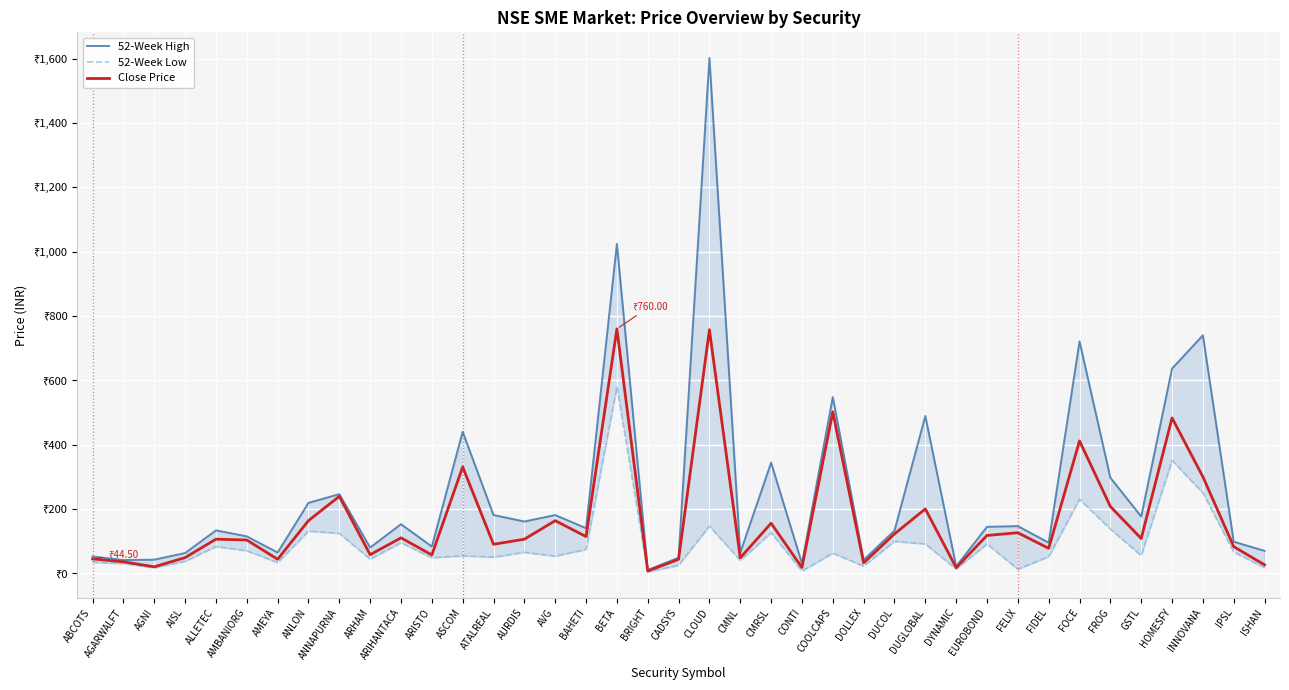

Reading right to left, list all the values displayed in this chart.

52-Week High: ISHAN=69.5	IPSL=98.0	INNOVANA=740.0	HOMESFY=636.5	GSTL=176.4	FROG=297.0	FOCE=721.0	FIDEL=95.0	FELIX=146.5	EUROBOND=144.3	DYNAMIC=21.4	DUGLOBAL=489.0	DUCOL=132.6	DOLLEX=41.5	COOLCAPS=548.0	CONTI=30.1	CMRSL=343.9	CMNL=64.0	CLOUD=1602.4	CADSYS=48.3	BRIGHT=10.0	BETA=1024.4	BAHETI=140.0	AVG=180.9	AURDIS=160.8	ATALREAL=181.0	ASCOM=440.0	ARISTO=83.0	ARIHANTACA=152.5	ARHAM=79.8	ANNAPURNA=245.9	ANLON=218.9	AMEYA=64.4	AMBANIORG=114.7	ALLETEC=133.2	AISL=62.8	AGNI=42.1	AGARWALFT=41.0	ABCOTS=52.0
52-Week Low: ISHAN=17.2	IPSL=66.0	INNOVANA=250.0	HOMESFY=350.6	GSTL=55.0	FROG=137.2	FOCE=230.1	FIDEL=51.7	FELIX=12.4	EUROBOND=91.2	DYNAMIC=13.0	DUGLOBAL=91.0	DUCOL=99.0	DOLLEX=22.1	COOLCAPS=62.3	CONTI=6.8	CMRSL=126.0	CMNL=40.1	CLOUD=146.5	CADSYS=25.0	BRIGHT=3.9	BETA=580.0	BAHETI=74.0	AVG=53.1	AURDIS=65.0	ATALREAL=50.0	ASCOM=54.1	ARISTO=48.2	ARIHANTACA=95.0	ARHAM=43.8	ANNAPURNA=124.0	ANLON=131.1	AMEYA=33.0	AMBANIORG=70.0	ALLETEC=83.0	AISL=37.0	AGNI=17.0	AGARWALFT=30.0	ABCOTS=34.1
Close Price: ISHAN=25.9	IPSL=82.6	INNOVANA=300.0	HOMESFY=483.0	GSTL=108.0	FROG=207.4	FOCE=411.5	FIDEL=77.3	FELIX=125.9	EUROBOND=117.5	DYNAMIC=17.2	DUGLOBAL=200.0	DUCOL=122.2	DOLLEX=32.0	COOLCAPS=502.0	CONTI=17.6	CMRSL=155.5	CMNL=47.9	CLOUD=757.2	CADSYS=43.0	BRIGHT=6.8	BETA=760.0	BAHETI=114.0	AVG=163.4	AURDIS=105.8	ATALREAL=90.0	ASCOM=330.6	ARISTO=56.9	ARIHANTACA=110.0	ARHAM=57.6	ANNAPURNA=239.1	ANLON=163.5	AMEYA=43.4	AMBANIORG=103.3	ALLETEC=105.8	AISL=48.5	AGNI=20.0	AGARWALFT=35.5	ABCOTS=44.5